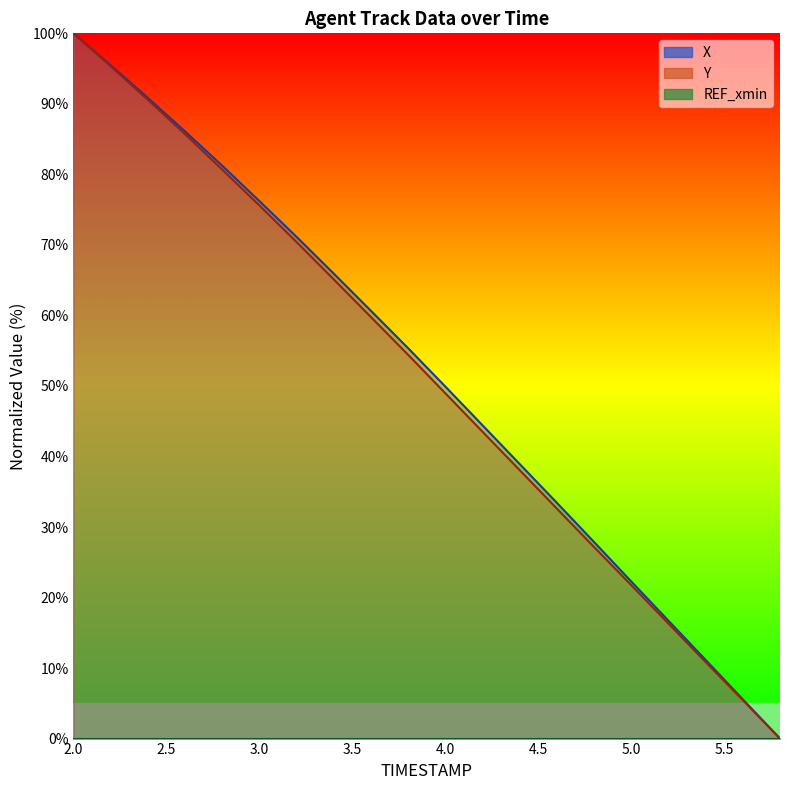

The value of X at 4.2 is 66.2. True or false?

False